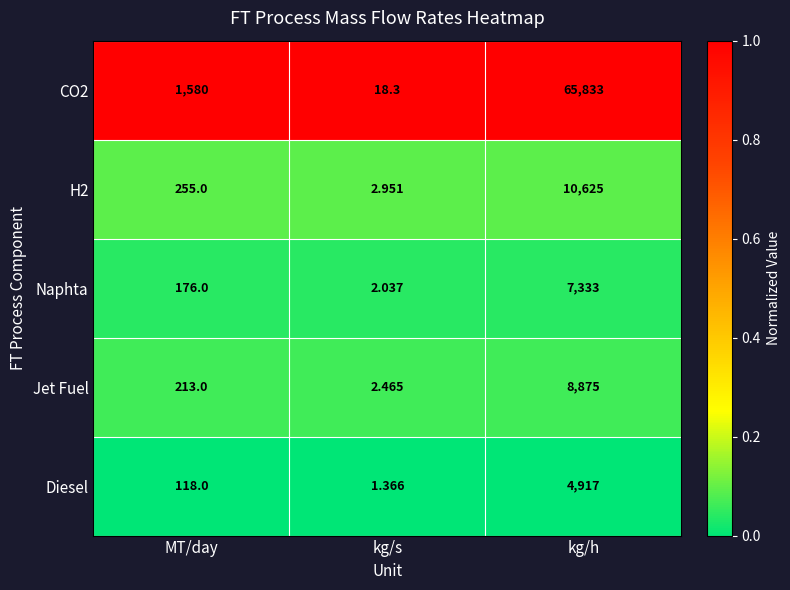

List the series in order of their peak value, lowest first.

Diesel, Naphta, Jet Fuel, H2, CO2